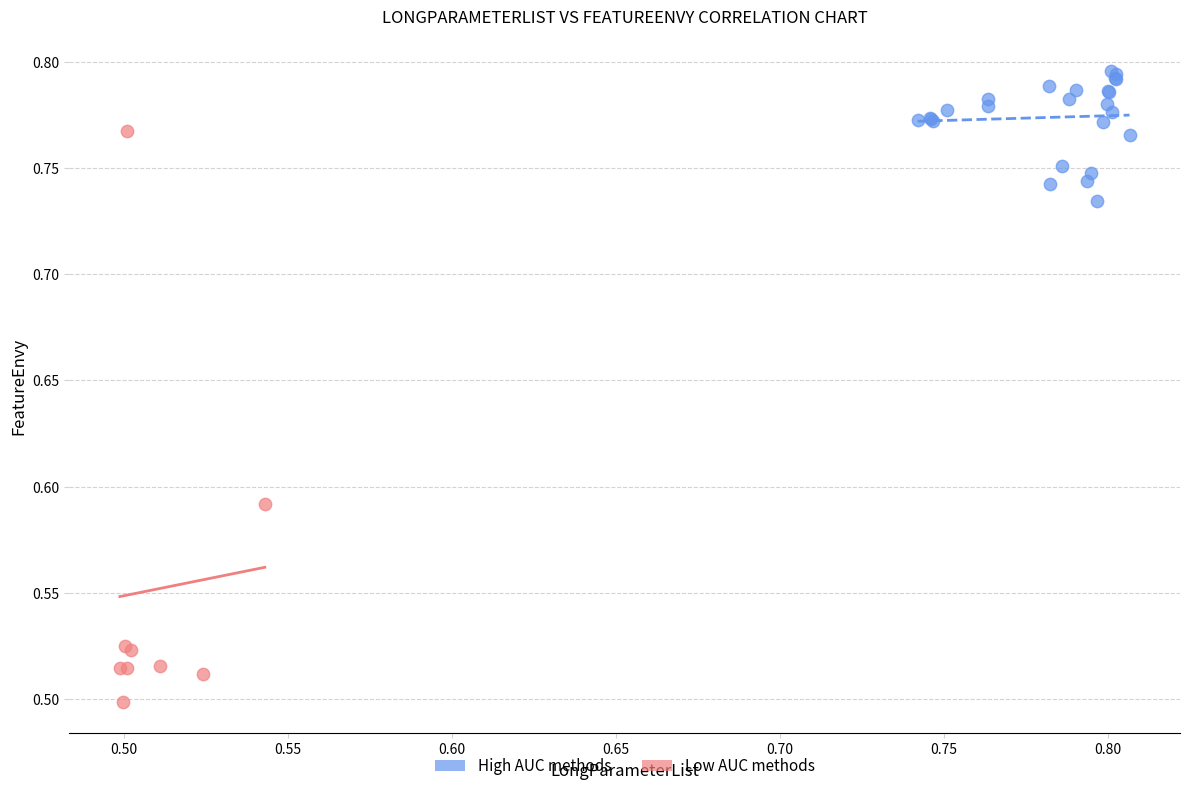

Which series contains the highest Y value?

High AUC methods